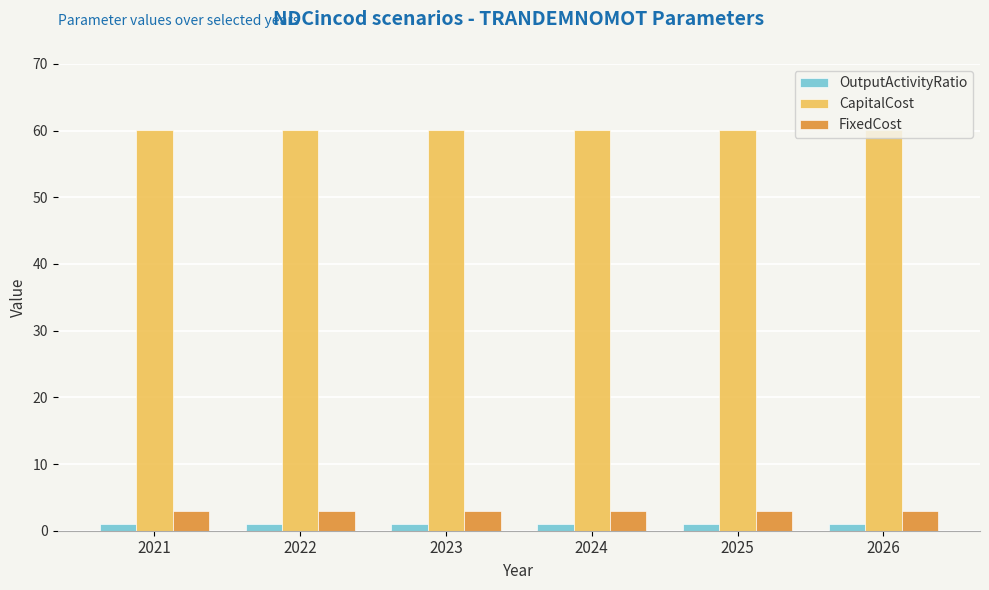

Is it true that CapitalCost equals 15.2 at 2023?

False